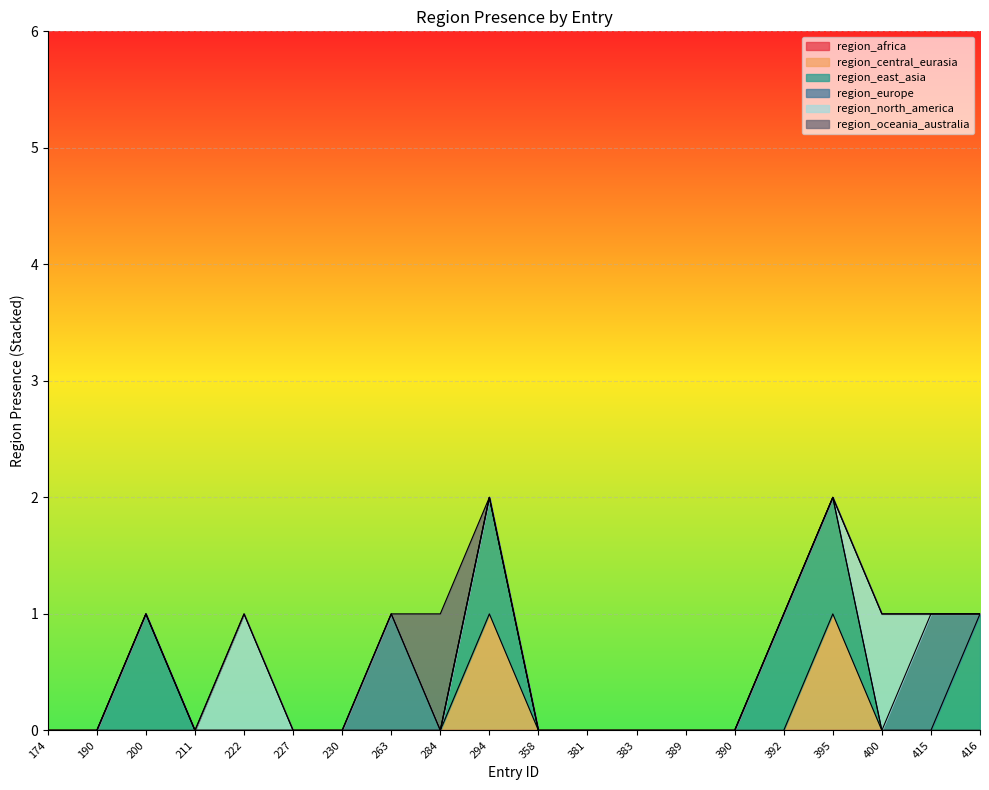

Reading left to right, list all the values displayed in this chart.

region_africa: 0	0	0	0	0	0	0	0	0	0	0	0	0	0	0	0	0	0	0	0
region_central_eurasia: 0	0	0	0	0	0	0	0	0	1	0	0	0	0	0	0	1	0	0	0
region_east_asia: 0	0	1	0	0	0	0	0	0	1	0	0	0	0	0	1	1	0	0	1
region_europe: 0	0	0	0	0	0	0	1	0	0	0	0	0	0	0	0	0	0	1	0
region_north_america: 0	0	0	0	1	0	0	0	0	0	0	0	0	0	0	0	0	1	0	0
region_oceania_australia: 0	0	0	0	0	0	0	0	1	0	0	0	0	0	0	0	0	0	0	0